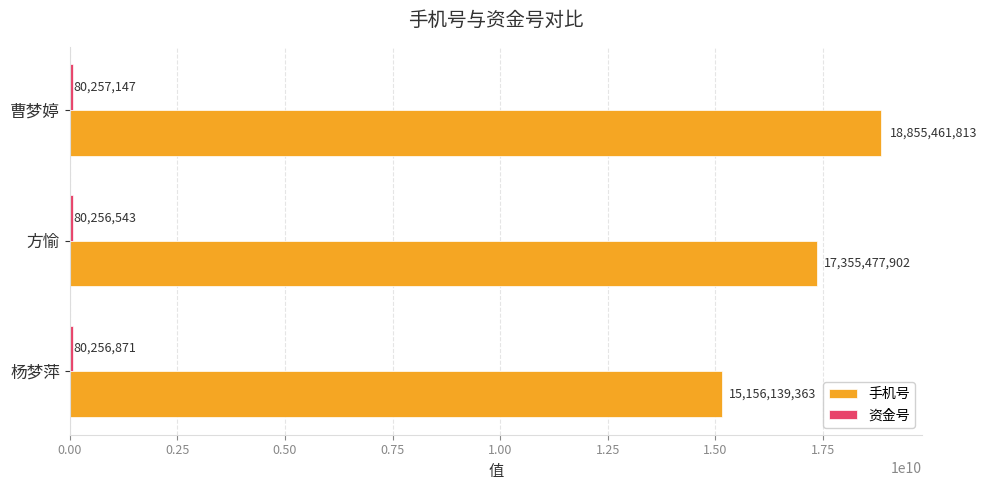

List the labels in order of 手机号 value, smallest first.

杨梦萍, 方愉, 曹梦婷